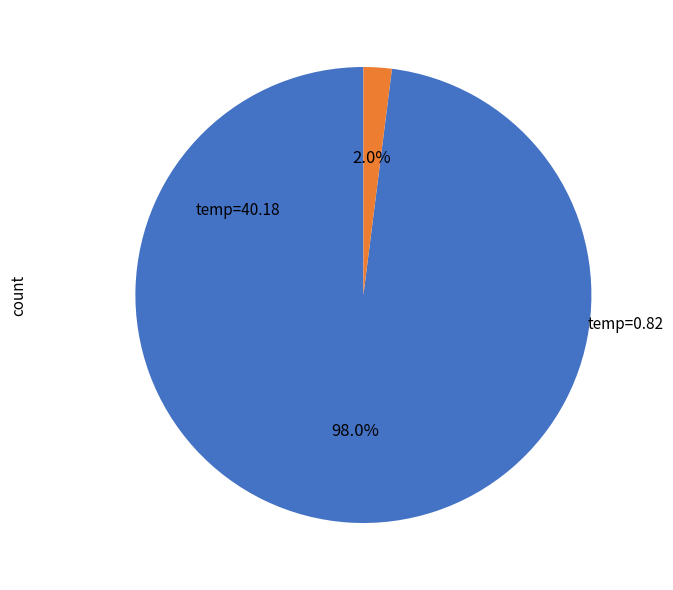

How many slices are in this pie chart?

2